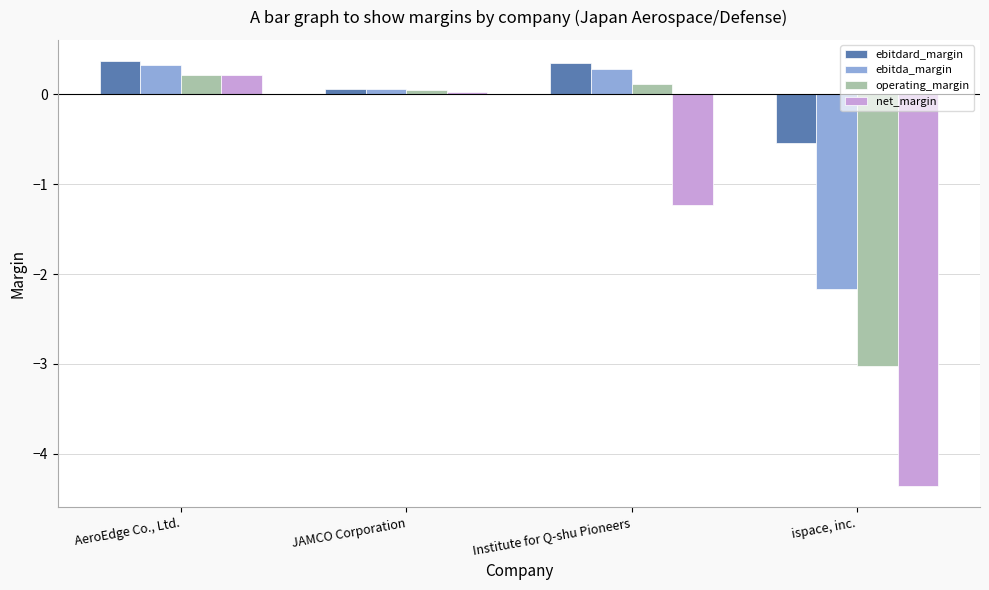

What is the value of the ebitda_margin bar at the 1st from the left?

0.3